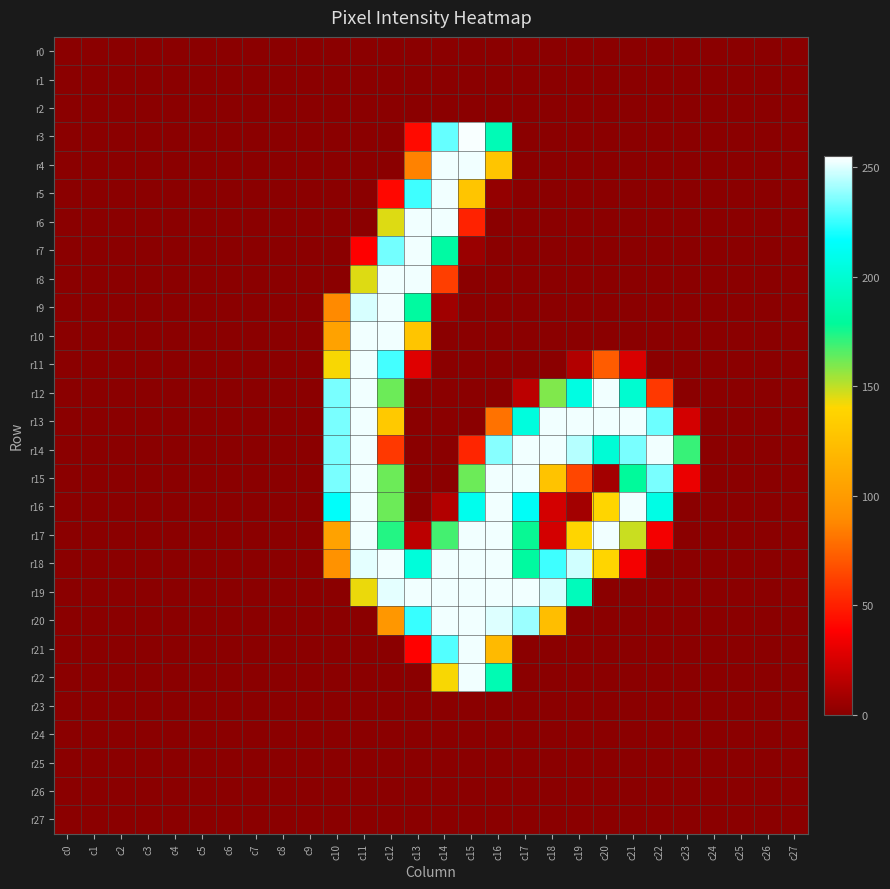

Reading left to right, transcribe all the data shown in this chart.

r0: c0=0	c1=0	c2=0	c3=0	c4=0	c5=0	c6=0	c7=0	c8=0	c9=0	c10=0	c11=0	c12=0	c13=0	c14=0	c15=0	c16=0	c17=0	c18=0	c19=0	c20=0	c21=0	c22=0	c23=0	c24=0	c25=0	c26=0	c27=0
r1: c0=0	c1=0	c2=0	c3=0	c4=0	c5=0	c6=0	c7=0	c8=0	c9=0	c10=0	c11=0	c12=0	c13=0	c14=0	c15=0	c16=0	c17=0	c18=0	c19=0	c20=0	c21=0	c22=0	c23=0	c24=0	c25=0	c26=0	c27=0
r2: c0=0	c1=0	c2=0	c3=0	c4=0	c5=0	c6=0	c7=0	c8=0	c9=0	c10=0	c11=0	c12=0	c13=0	c14=0	c15=0	c16=0	c17=0	c18=0	c19=0	c20=0	c21=0	c22=0	c23=0	c24=0	c25=0	c26=0	c27=0
r3: c0=0	c1=0	c2=0	c3=0	c4=0	c5=0	c6=0	c7=0	c8=0	c9=0	c10=0	c11=0	c12=0	c13=42	c14=232	c15=254	c16=189	c17=0	c18=0	c19=0	c20=0	c21=0	c22=0	c23=0	c24=0	c25=0	c26=0	c27=0
r4: c0=0	c1=0	c2=0	c3=0	c4=0	c5=0	c6=0	c7=0	c8=0	c9=0	c10=0	c11=0	c12=0	c13=86	c14=253	c15=253	c16=128	c17=0	c18=0	c19=0	c20=0	c21=0	c22=0	c23=0	c24=0	c25=0	c26=0	c27=0
r5: c0=0	c1=0	c2=0	c3=0	c4=0	c5=0	c6=0	c7=0	c8=0	c9=0	c10=0	c11=0	c12=41	c13=226	c14=253	c15=128	c16=3	c17=0	c18=0	c19=0	c20=0	c21=0	c22=0	c23=0	c24=0	c25=0	c26=0	c27=0
r6: c0=0	c1=0	c2=0	c3=0	c4=0	c5=0	c6=0	c7=0	c8=0	c9=0	c10=0	c11=0	c12=145	c13=253	c14=253	c15=51	c16=0	c17=0	c18=0	c19=0	c20=0	c21=0	c22=0	c23=0	c24=0	c25=0	c26=0	c27=0
r7: c0=0	c1=0	c2=0	c3=0	c4=0	c5=0	c6=0	c7=0	c8=0	c9=0	c10=0	c11=38	c12=234	c13=253	c14=182	c15=5	c16=0	c17=0	c18=0	c19=0	c20=0	c21=0	c22=0	c23=0	c24=0	c25=0	c26=0	c27=0
r8: c0=0	c1=0	c2=0	c3=0	c4=0	c5=0	c6=0	c7=0	c8=0	c9=0	c10=0	c11=145	c12=253	c13=253	c14=61	c15=0	c16=0	c17=0	c18=0	c19=0	c20=0	c21=0	c22=0	c23=0	c24=0	c25=0	c26=0	c27=0
r9: c0=0	c1=0	c2=0	c3=0	c4=0	c5=0	c6=0	c7=0	c8=0	c9=0	c10=89	c11=249	c12=253	c13=181	c14=7	c15=0	c16=0	c17=0	c18=0	c19=0	c20=0	c21=0	c22=0	c23=0	c24=0	c25=0	c26=0	c27=0
r10: c0=0	c1=0	c2=0	c3=0	c4=0	c5=0	c6=0	c7=0	c8=0	c9=0	c10=105	c11=253	c12=253	c13=128	c14=0	c15=0	c16=0	c17=0	c18=0	c19=0	c20=0	c21=0	c22=0	c23=0	c24=0	c25=0	c26=0	c27=0
r11: c0=0	c1=0	c2=0	c3=0	c4=0	c5=0	c6=0	c7=0	c8=0	c9=0	c10=141	c11=253	c12=227	c13=28	c14=0	c15=0	c16=0	c17=0	c18=0	c19=13	c20=72	c21=26	c22=0	c23=0	c24=0	c25=0	c26=0	c27=0
r12: c0=0	c1=0	c2=0	c3=0	c4=0	c5=0	c6=0	c7=0	c8=0	c9=0	c10=235	c11=253	c12=162	c13=0	c14=0	c15=0	c16=0	c17=16	c18=159	c19=206	c20=253	c21=199	c22=59	c23=0	c24=0	c25=0	c26=0	c27=0
r13: c0=0	c1=0	c2=0	c3=0	c4=0	c5=0	c6=0	c7=0	c8=0	c9=0	c10=235	c11=253	c12=131	c13=0	c14=0	c15=0	c16=80	c17=204	c18=253	c19=253	c20=253	c21=253	c22=233	c23=24	c24=0	c25=0	c26=0	c27=0
r14: c0=0	c1=0	c2=0	c3=0	c4=0	c5=0	c6=0	c7=0	c8=0	c9=0	c10=235	c11=253	c12=59	c13=0	c14=0	c15=52	c16=237	c17=253	c18=253	c19=244	c20=201	c21=235	c22=253	c23=170	c24=0	c25=0	c26=0	c27=0
r15: c0=0	c1=0	c2=0	c3=0	c4=0	c5=0	c6=0	c7=0	c8=0	c9=0	c10=235	c11=253	c12=162	c13=0	c14=0	c15=162	c16=253	c17=253	c18=127	c19=64	c20=8	c21=179	c22=235	c23=32	c24=0	c25=0	c26=0	c27=0
r16: c0=0	c1=0	c2=0	c3=0	c4=0	c5=0	c6=0	c7=0	c8=0	c9=0	c10=215	c11=253	c12=162	c13=0	c14=13	c15=210	c16=253	c17=214	c18=24	c19=8	c20=139	c21=253	c22=207	c23=0	c24=0	c25=0	c26=0	c27=0
r17: c0=0	c1=0	c2=0	c3=0	c4=0	c5=0	c6=0	c7=0	c8=0	c9=0	c10=105	c11=253	c12=173	c13=16	c14=168	c15=253	c16=253	c17=177	c18=24	c19=139	c20=253	c21=148	c22=35	c23=0	c24=0	c25=0	c26=0	c27=0
r18: c0=0	c1=0	c2=0	c3=0	c4=0	c5=0	c6=0	c7=0	c8=0	c9=0	c10=94	c11=251	c12=253	c13=203	c14=253	c15=253	c16=253	c17=181	c18=226	c19=248	c20=139	c21=35	c22=0	c23=0	c24=0	c25=0	c26=0	c27=0
r19: c0=0	c1=0	c2=0	c3=0	c4=0	c5=0	c6=0	c7=0	c8=0	c9=0	c10=0	c11=143	c12=251	c13=253	c14=253	c15=253	c16=253	c17=253	c18=249	c19=191	c20=0	c21=0	c22=0	c23=0	c24=0	c25=0	c26=0	c27=0
r20: c0=0	c1=0	c2=0	c3=0	c4=0	c5=0	c6=0	c7=0	c8=0	c9=0	c10=0	c11=0	c12=97	c13=225	c14=253	c15=253	c16=250	c17=240	c18=124	c19=0	c20=0	c21=0	c22=0	c23=0	c24=0	c25=0	c26=0	c27=0
r21: c0=0	c1=0	c2=0	c3=0	c4=0	c5=0	c6=0	c7=0	c8=0	c9=0	c10=0	c11=0	c12=0	c13=39	c14=229	c15=253	c16=121	c17=0	c18=0	c19=0	c20=0	c21=0	c22=0	c23=0	c24=0	c25=0	c26=0	c27=0
r22: c0=0	c1=0	c2=0	c3=0	c4=0	c5=0	c6=0	c7=0	c8=0	c9=0	c10=0	c11=0	c12=0	c13=0	c14=141	c15=253	c16=188	c17=0	c18=0	c19=0	c20=0	c21=0	c22=0	c23=0	c24=0	c25=0	c26=0	c27=0
r23: c0=0	c1=0	c2=0	c3=0	c4=0	c5=0	c6=0	c7=0	c8=0	c9=0	c10=0	c11=0	c12=0	c13=0	c14=0	c15=0	c16=0	c17=0	c18=0	c19=0	c20=0	c21=0	c22=0	c23=0	c24=0	c25=0	c26=0	c27=0
r24: c0=0	c1=0	c2=0	c3=0	c4=0	c5=0	c6=0	c7=0	c8=0	c9=0	c10=0	c11=0	c12=0	c13=0	c14=0	c15=0	c16=0	c17=0	c18=0	c19=0	c20=0	c21=0	c22=0	c23=0	c24=0	c25=0	c26=0	c27=0
r25: c0=0	c1=0	c2=0	c3=0	c4=0	c5=0	c6=0	c7=0	c8=0	c9=0	c10=0	c11=0	c12=0	c13=0	c14=0	c15=0	c16=0	c17=0	c18=0	c19=0	c20=0	c21=0	c22=0	c23=0	c24=0	c25=0	c26=0	c27=0
r26: c0=0	c1=0	c2=0	c3=0	c4=0	c5=0	c6=0	c7=0	c8=0	c9=0	c10=0	c11=0	c12=0	c13=0	c14=0	c15=0	c16=0	c17=0	c18=0	c19=0	c20=0	c21=0	c22=0	c23=0	c24=0	c25=0	c26=0	c27=0
r27: c0=0	c1=0	c2=0	c3=0	c4=0	c5=0	c6=0	c7=0	c8=0	c9=0	c10=0	c11=0	c12=0	c13=0	c14=0	c15=0	c16=0	c17=0	c18=0	c19=0	c20=0	c21=0	c22=0	c23=0	c24=0	c25=0	c26=0	c27=0